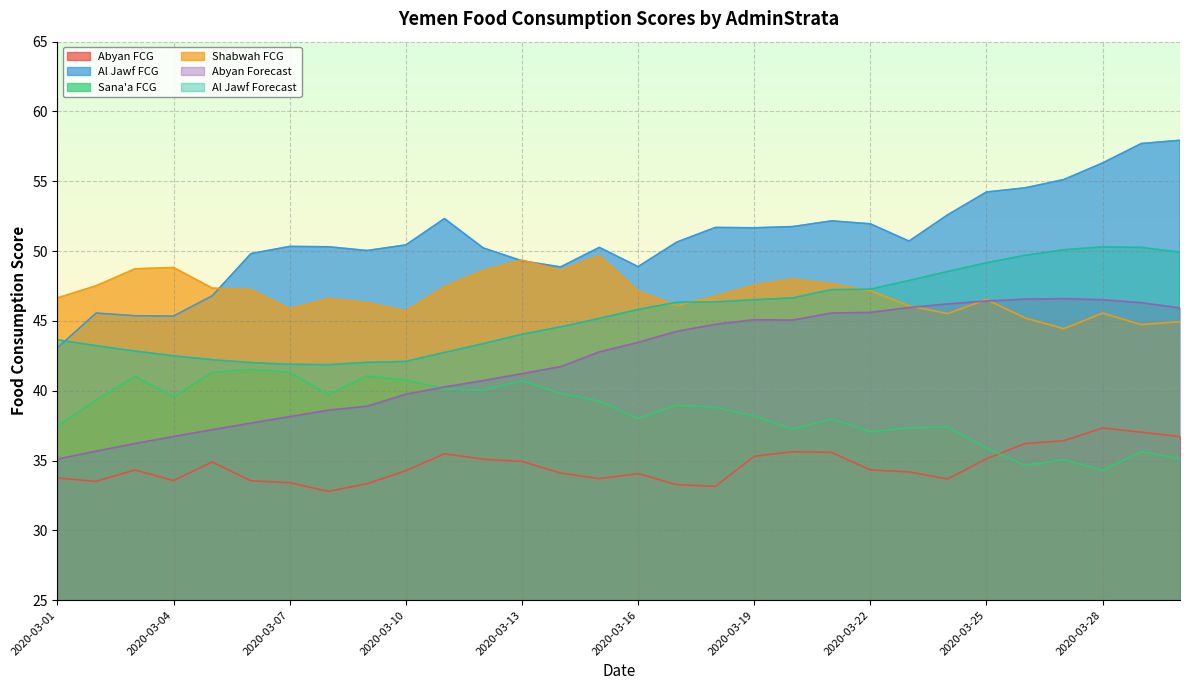

How many values in the Shabwah FCG series are below 47?

15